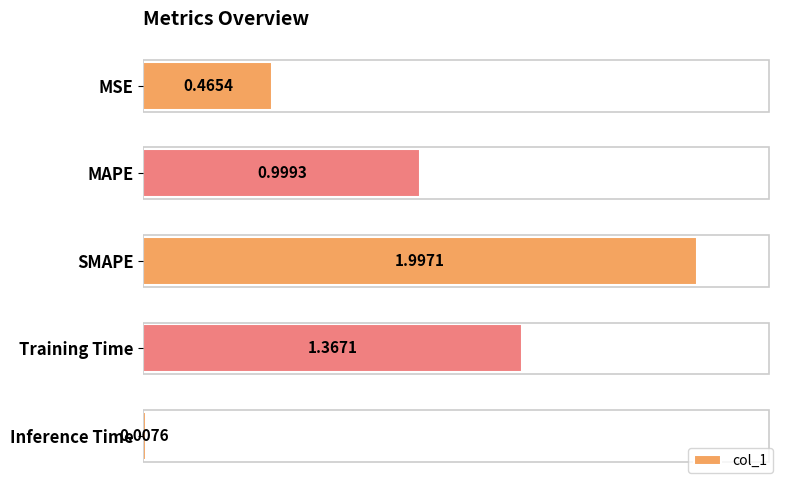

Count the number of categories in the chart.

5